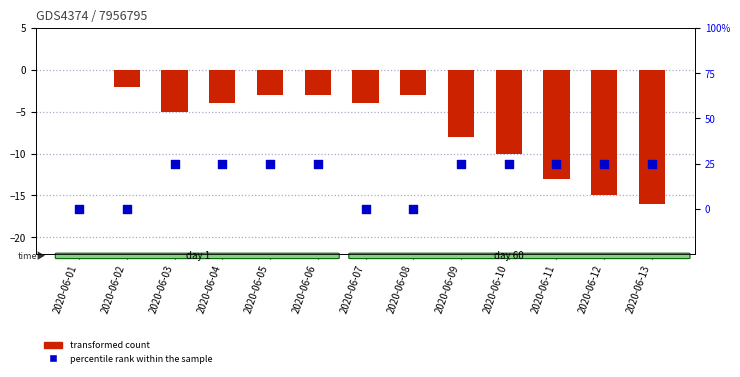

Which series contains the highest Y value?

GE (percentile rank within sample)